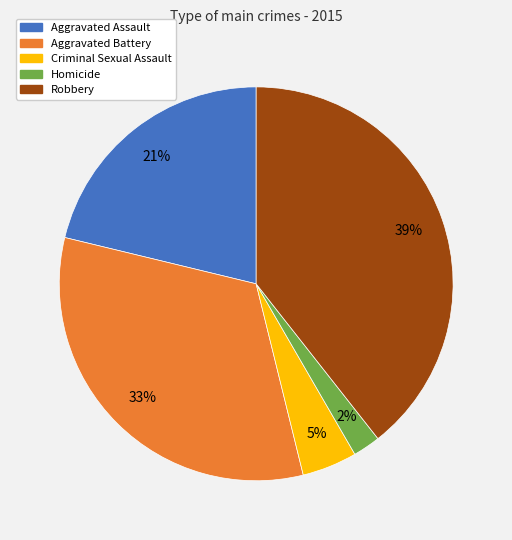

To the nearest percent, what is the difference between the Criminal Sexual Assault and Aggravated Battery slice percentages?

28%